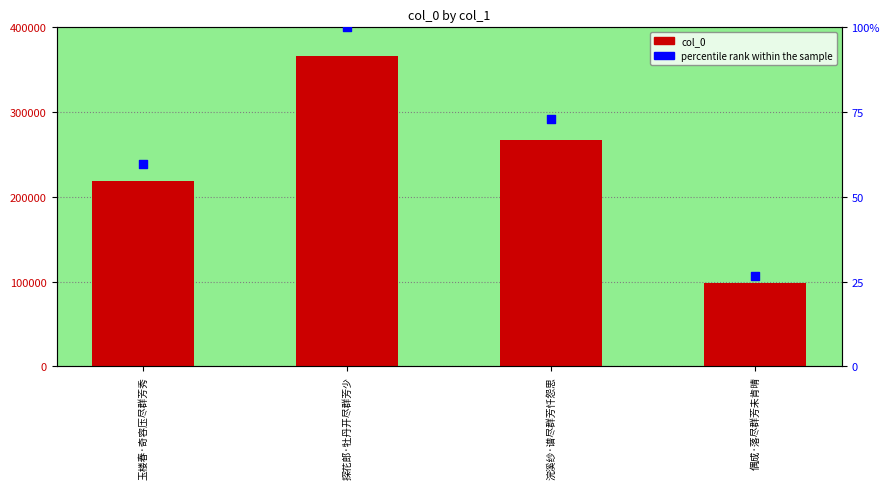

Which series contains the lowest Y value?

percentile rank